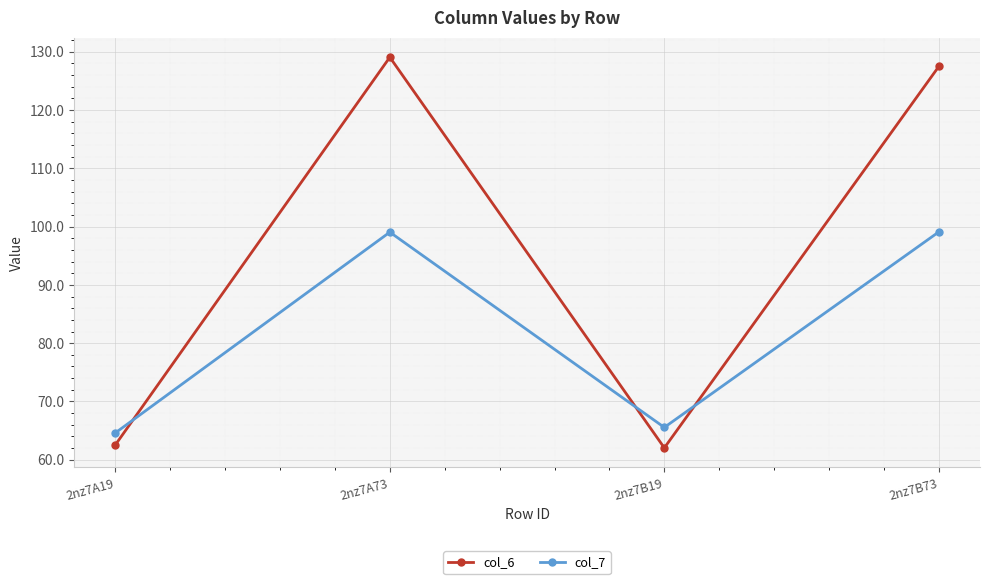

How many lines are shown in the chart?

2